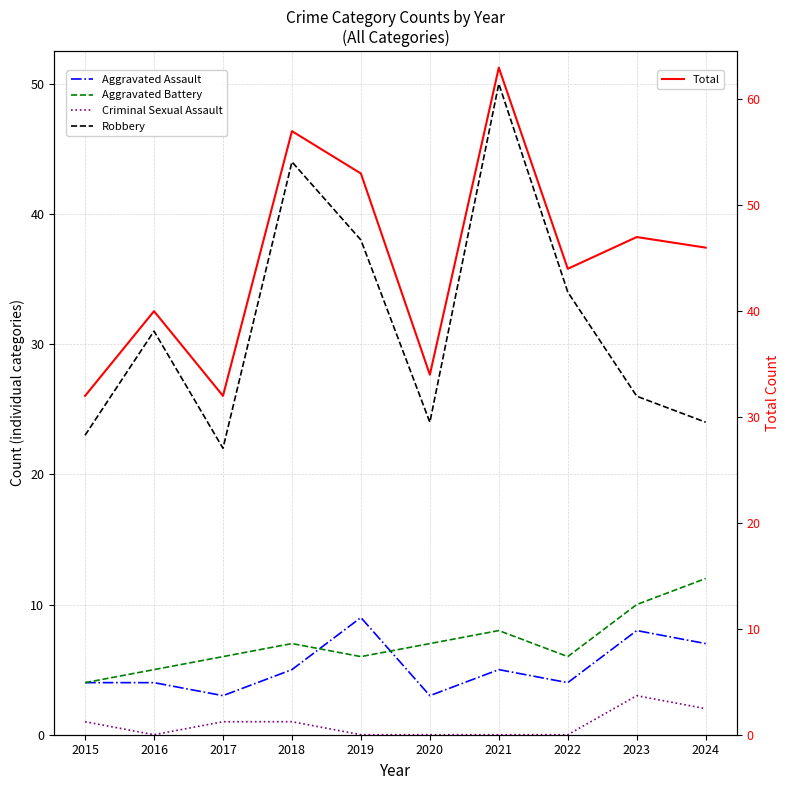

What is the sum of all Robbery values?

316